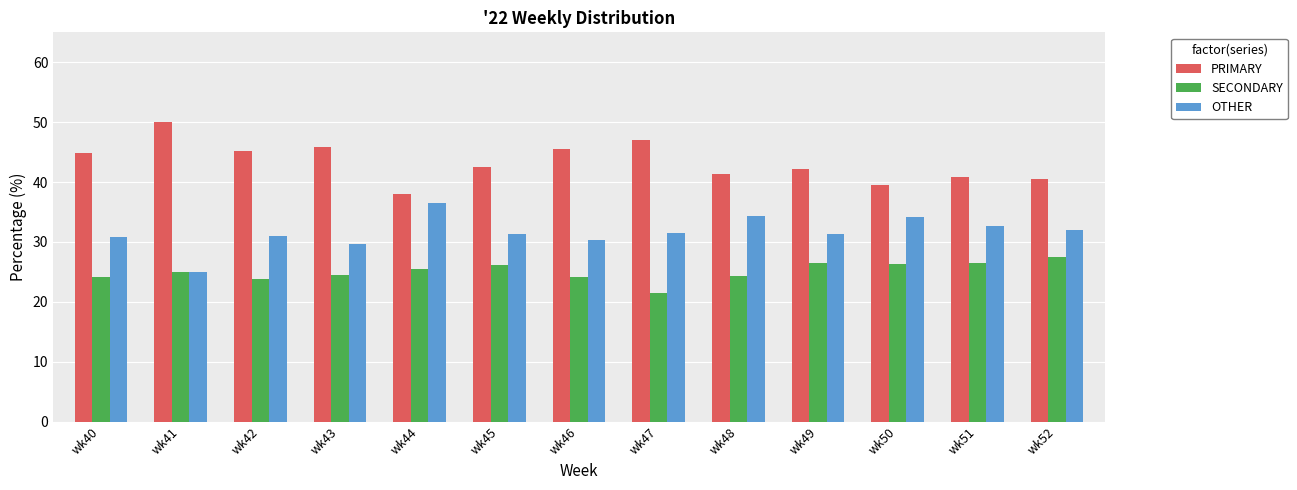

How many groups of bars are there?

13